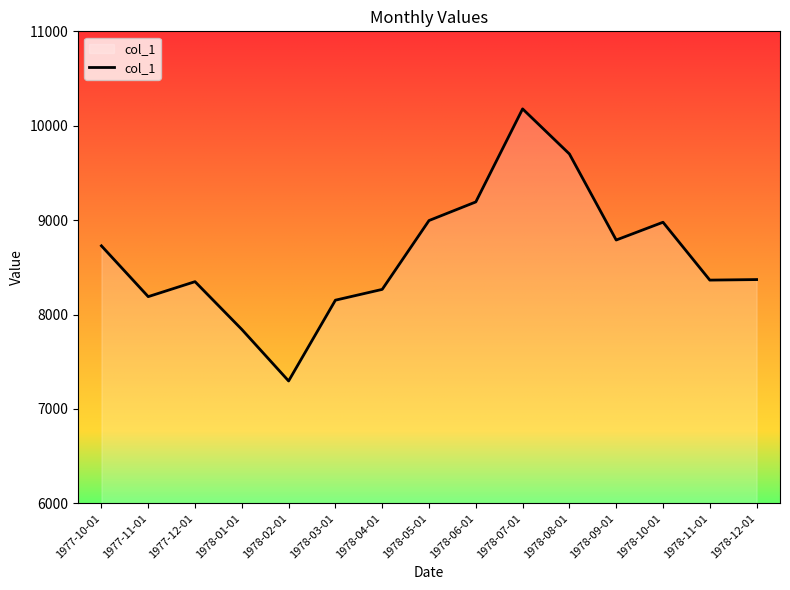

What is the change in value from 1978-02-01 to 1978-09-01?

+1493.0